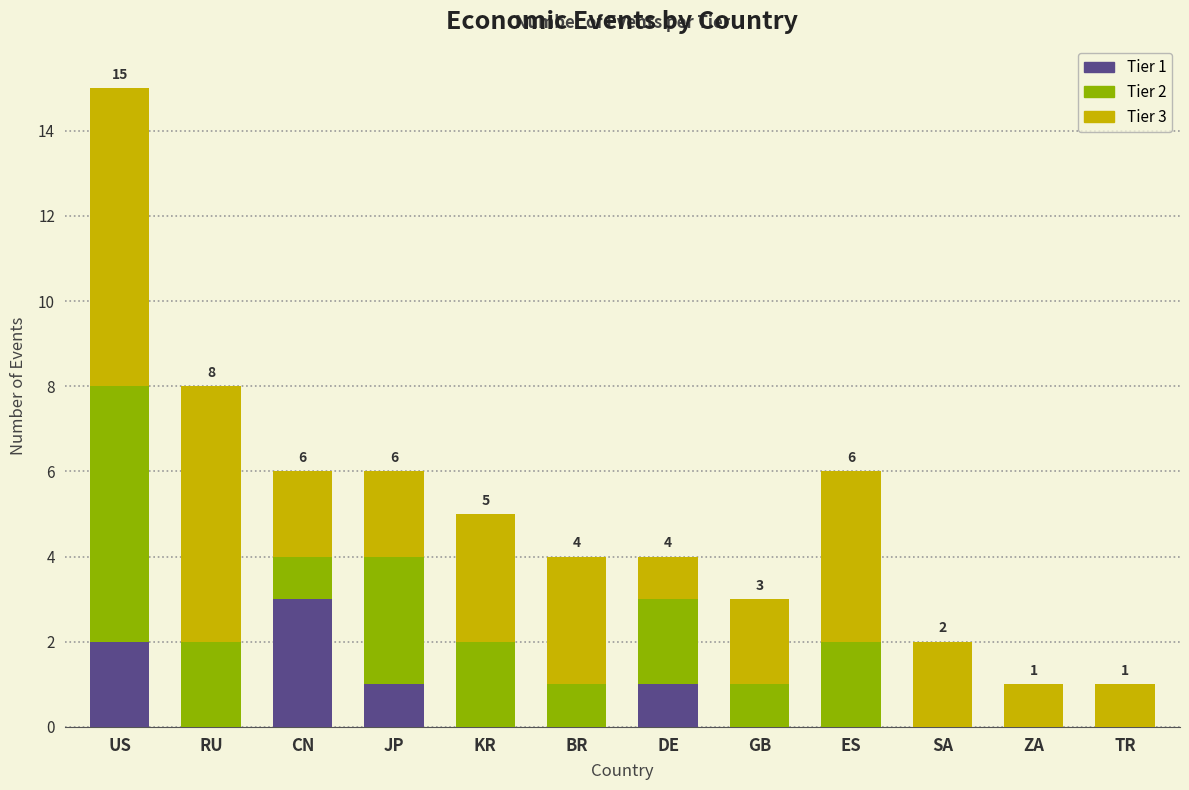

At which label does Tier 1 reach its peak?

CN